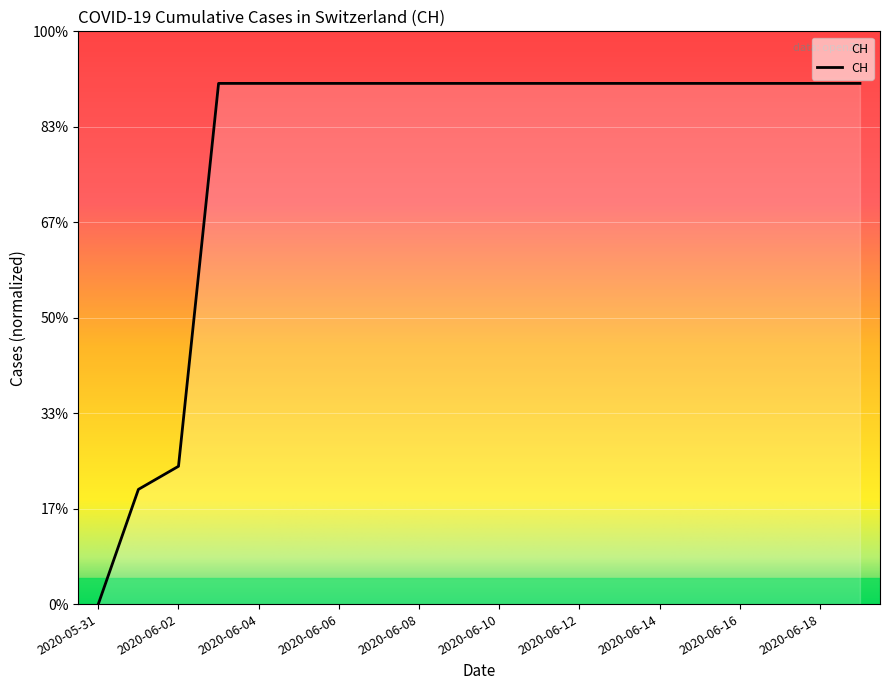

Is this an area chart (filled region under the line)?

Yes